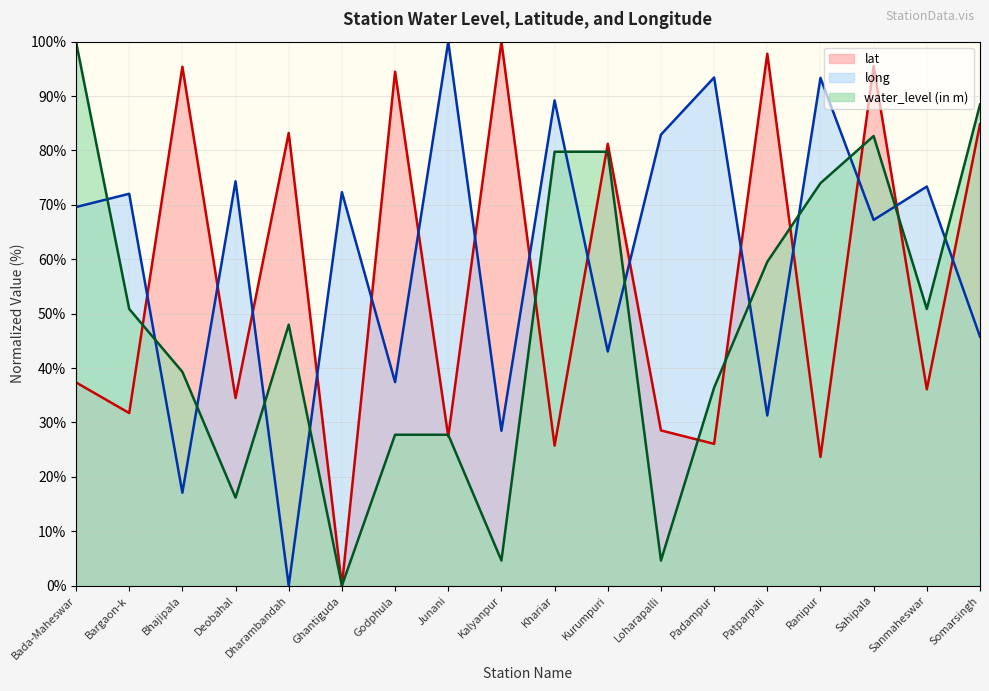

Is it true that long equals 107.0 at Deobahal?

False